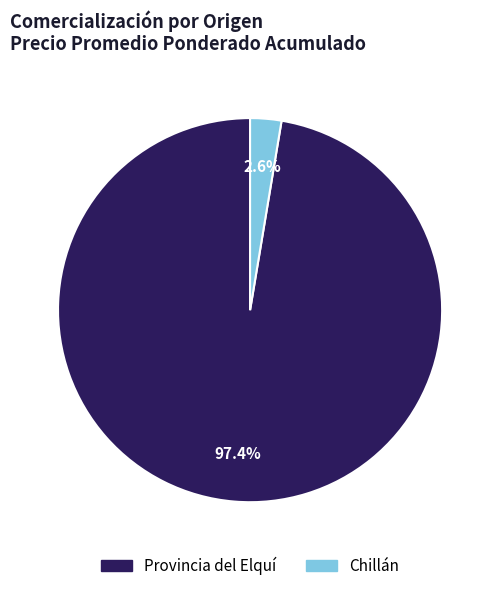

Rank the categories by value from lowest to highest.

Chillán, Provincia del Elquí